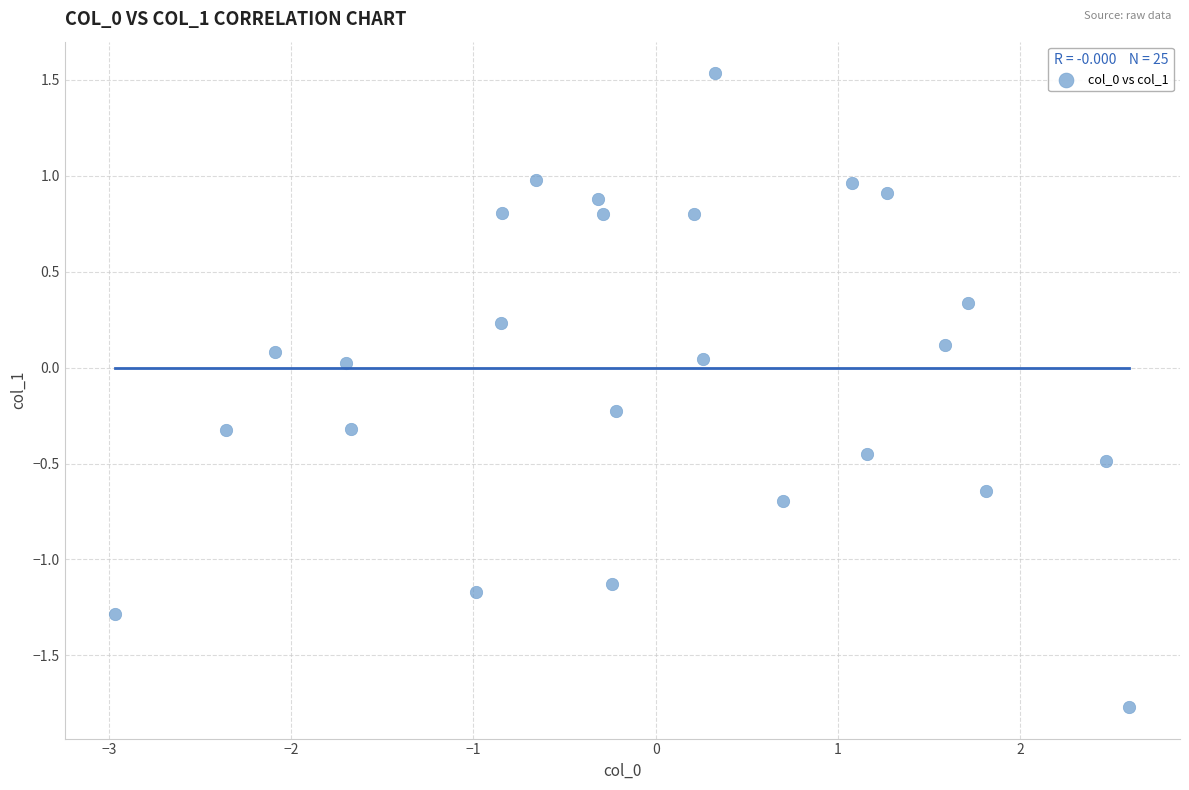

What is the range of Y values (max minus min)?

3.3